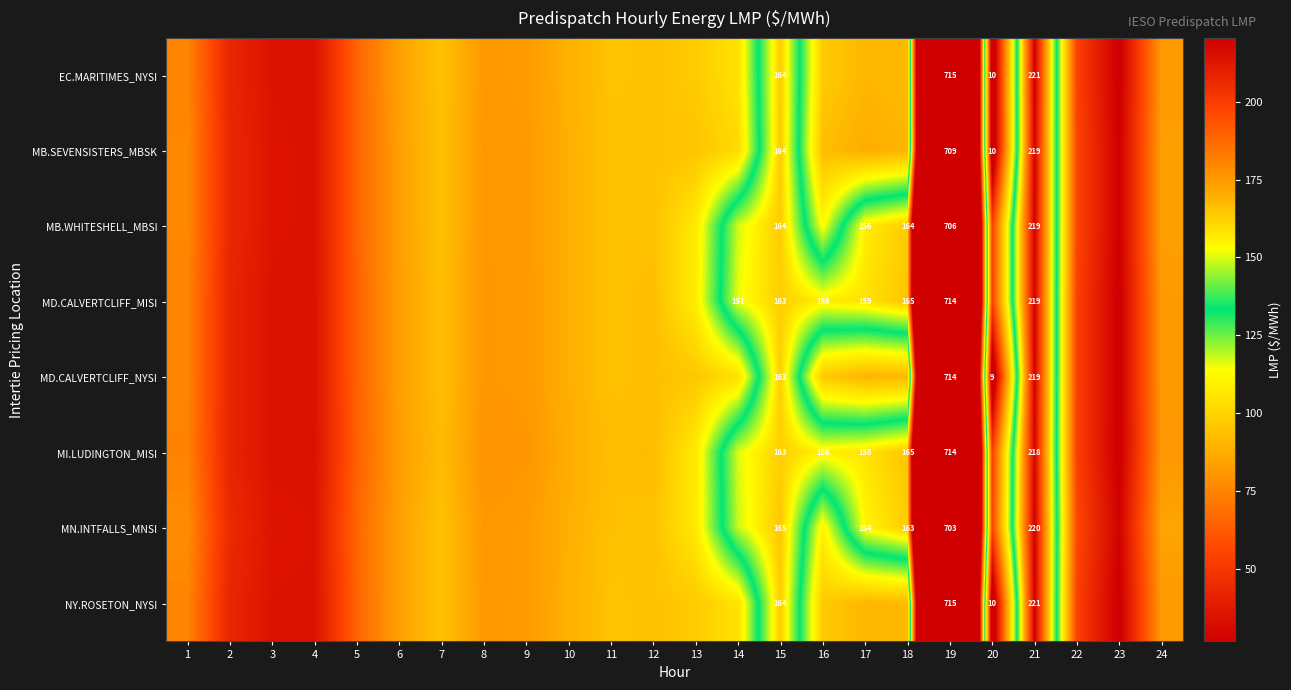

Count the number of categories in the chart.

24